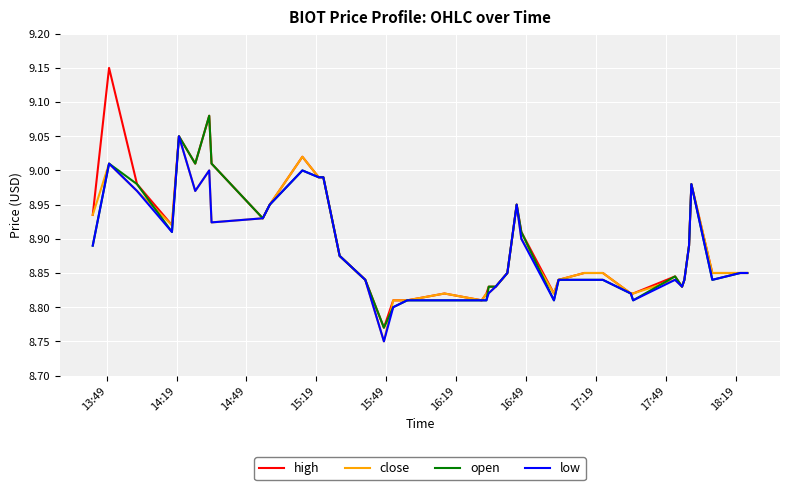

Which series has the largest range (max minus min)?

high